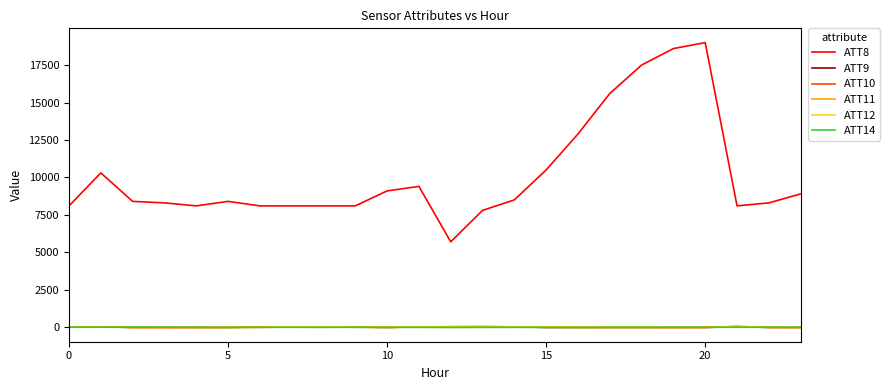

Which series has the largest total across all categories?

ATT8